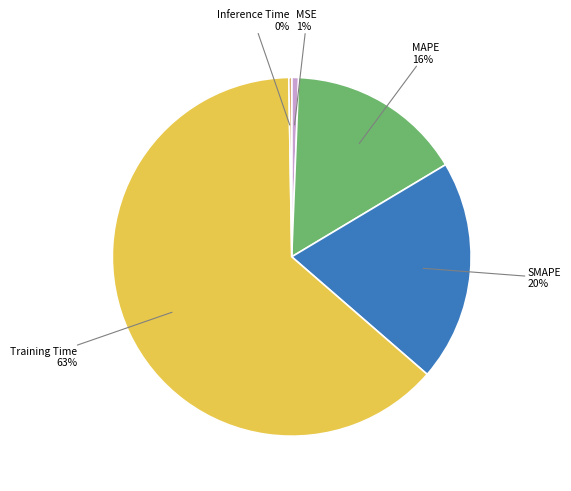

To the nearest percent, what is the difference between the largest and smallest slice percentages?

63%